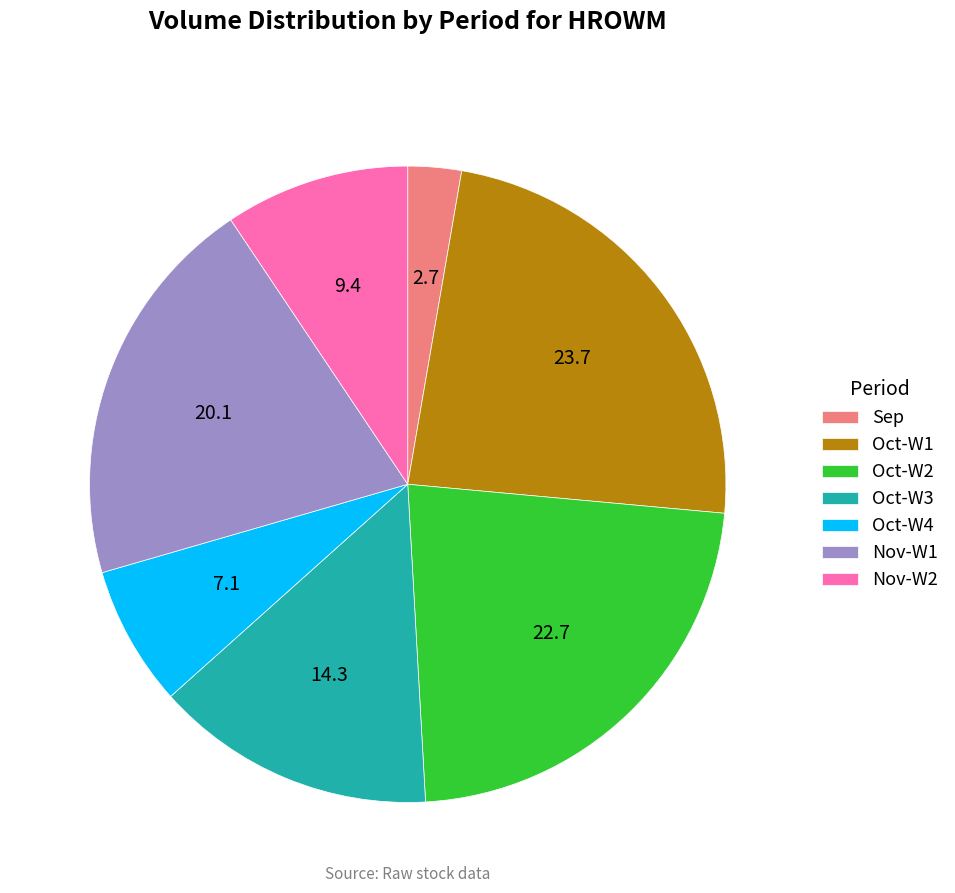

Does Sep account for over 50% of the chart?

No